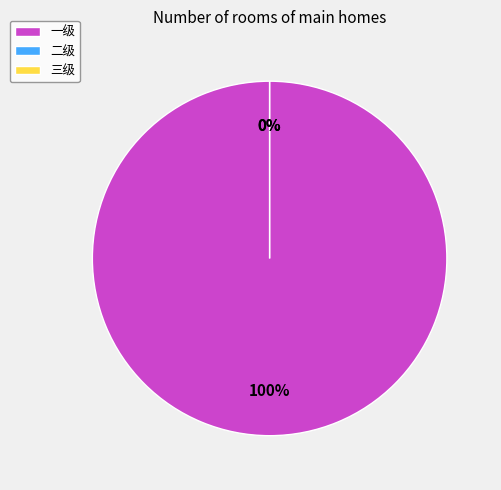

To the nearest percent, what is the difference between the 一级 and 二级 slice percentages?

100%